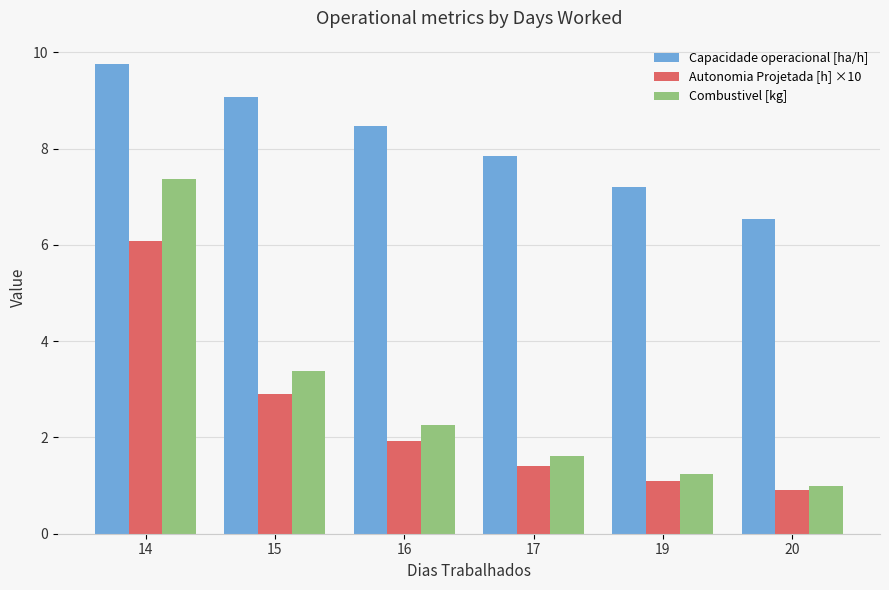

Rank the categories by Combustivel [kg] value from highest to lowest.

14, 15, 16, 17, 19, 20